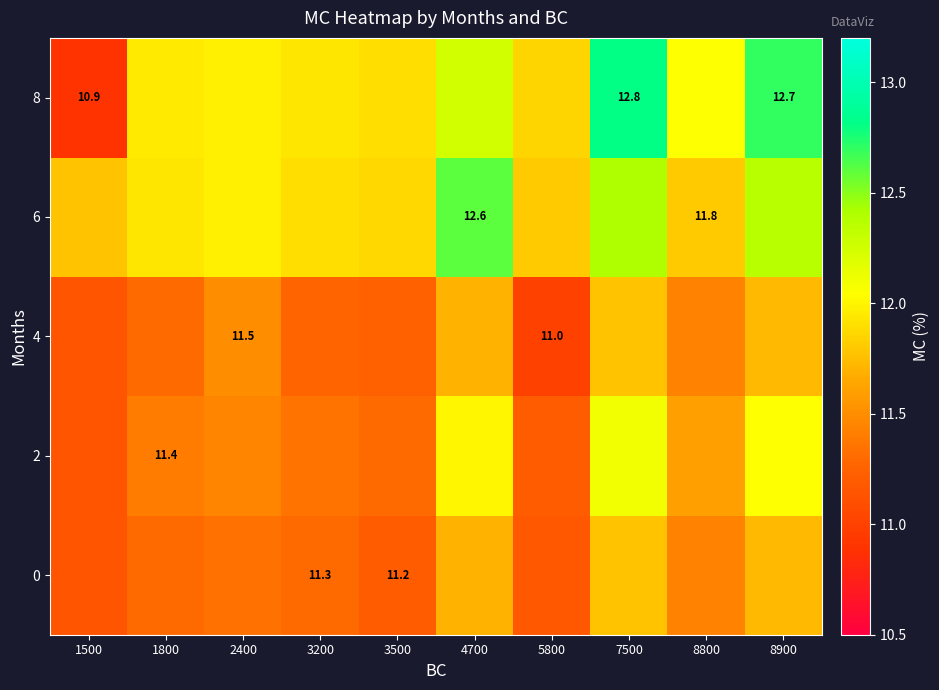

What is the sum of all 2 values?

115.6